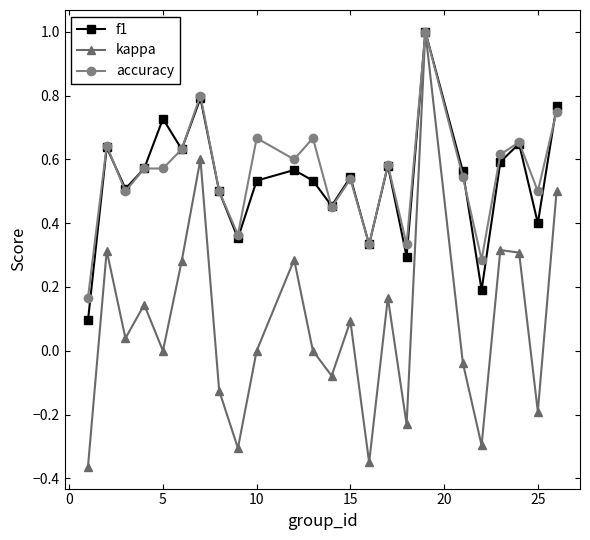

What is the maximum value shown in the chart?

1.0